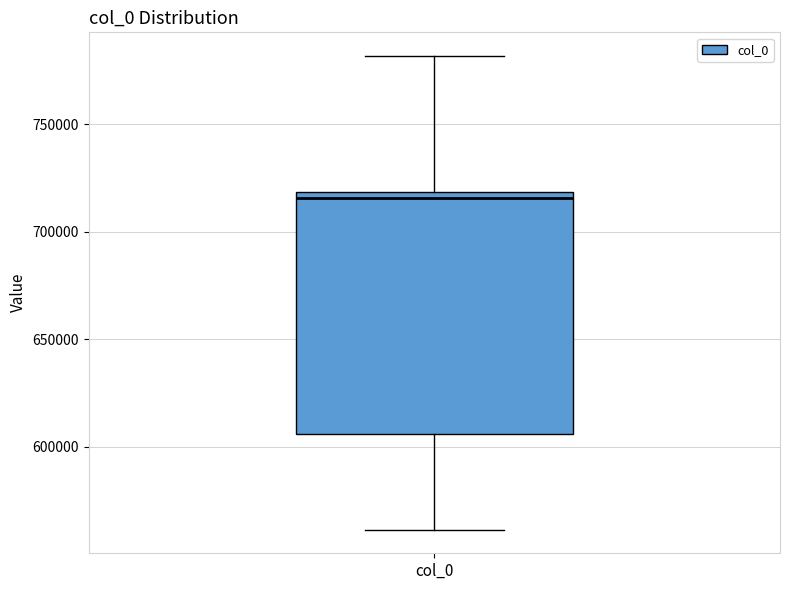

Where is the upper edge of the box for col_0 on the y-axis? The values are not printed on the chart, so give them approximately, as read against the axis.

720000